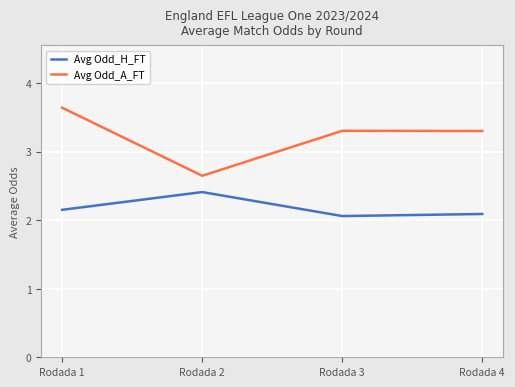

What is the approximate value of Avg Odd_A_FT at Rodada 4?

3.3